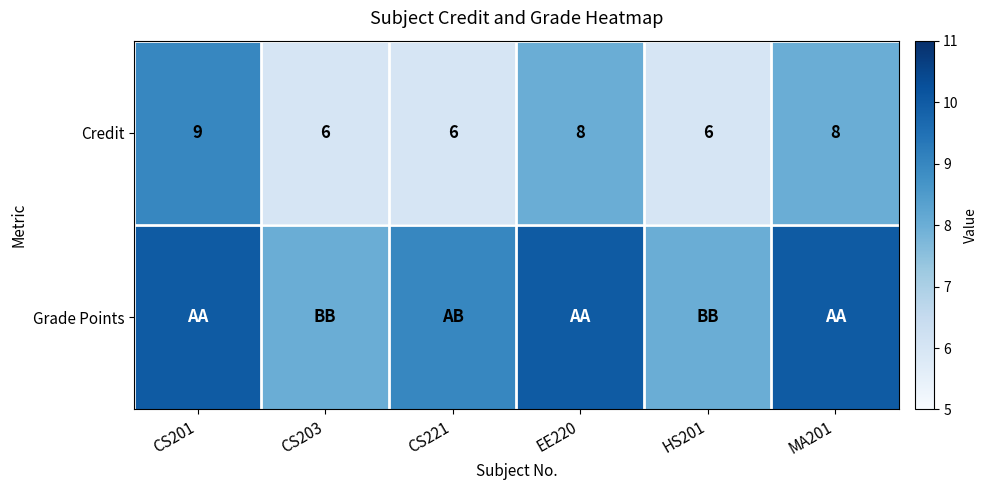

Is it true that Credit equals 6 at HS201?

True